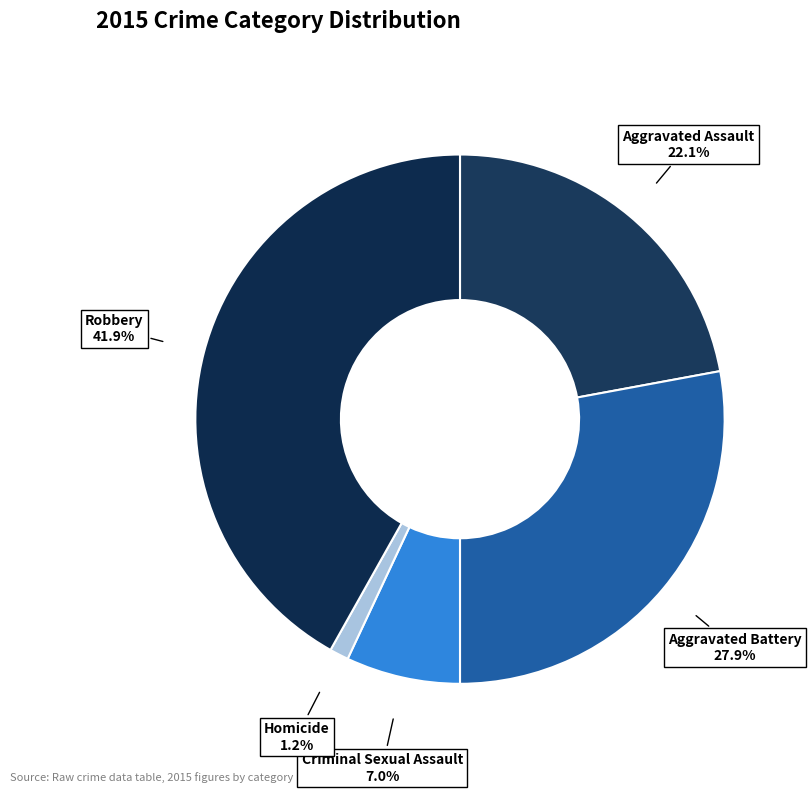

To the nearest percent, what portion does Robbery represent?

42%